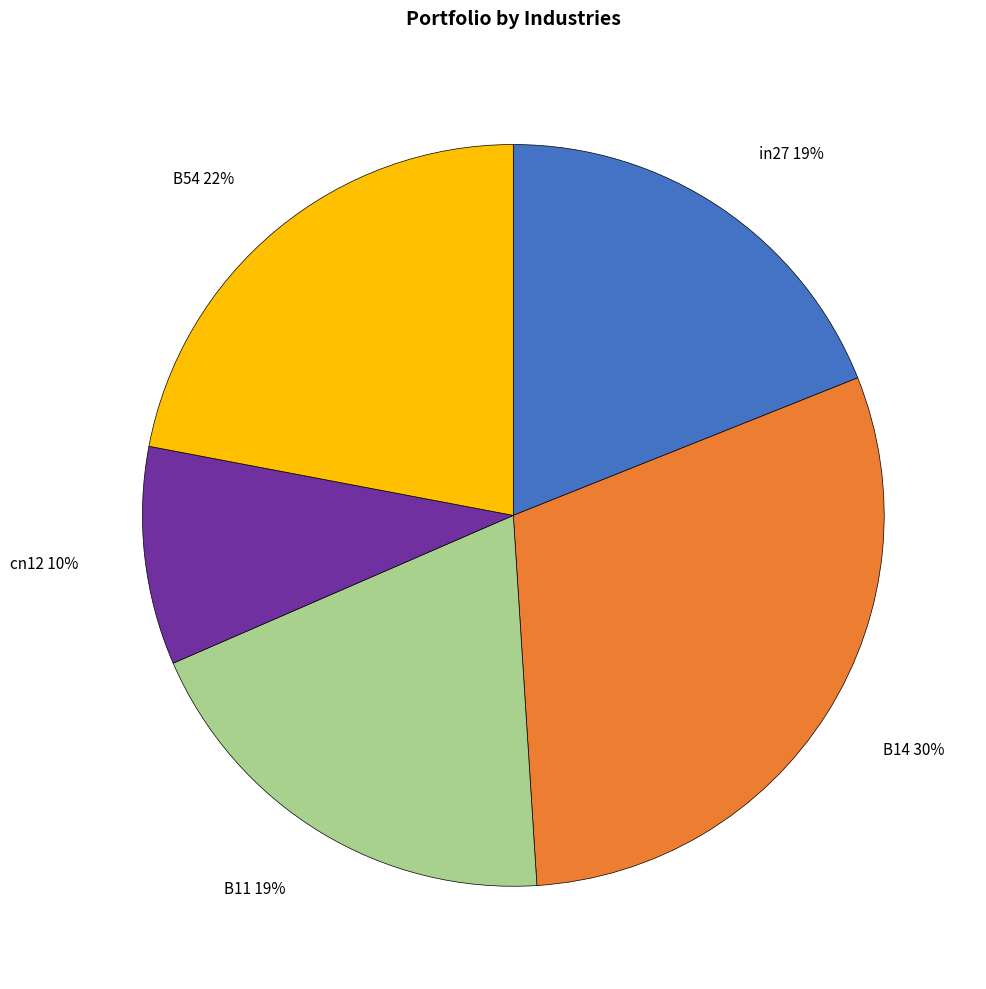

Is it true that B11 is 19% of the pie?

True